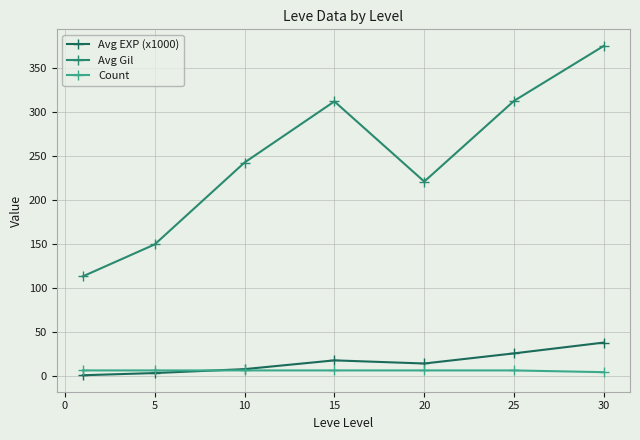

Does the chart display data point markers on the line(s)?

Yes